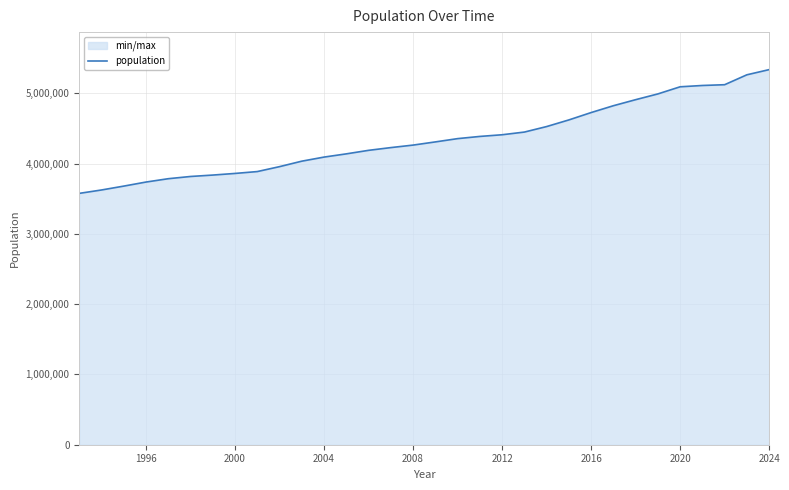

What is the difference between the maximum and minimum values?

1761350